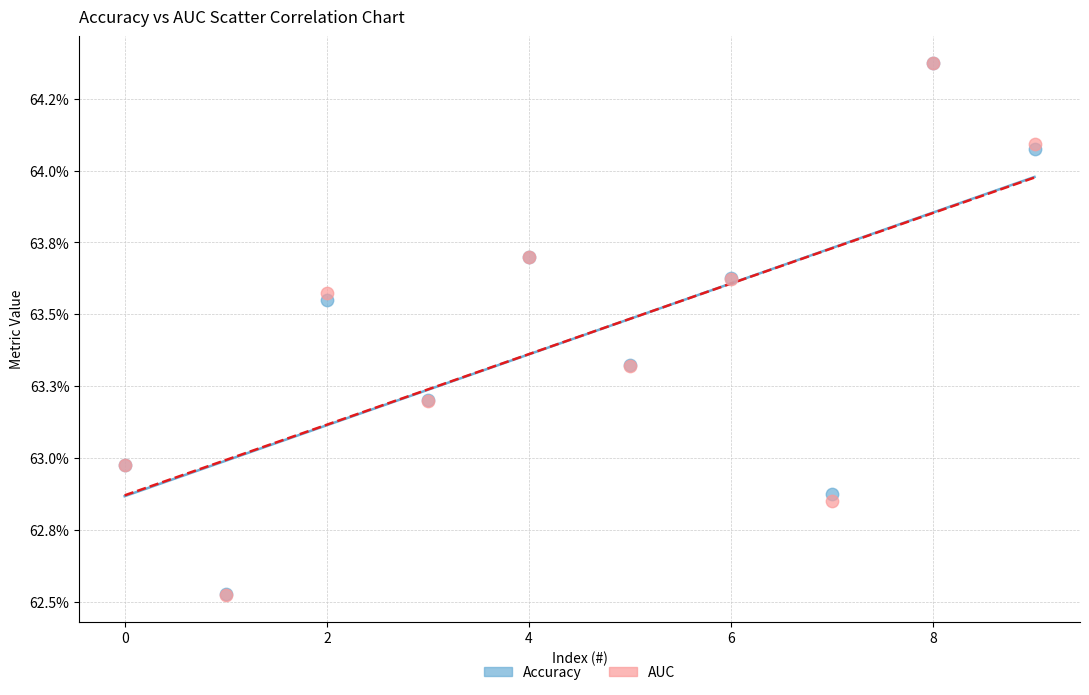

What are all the series names shown in the legend?

Accuracy, AUC